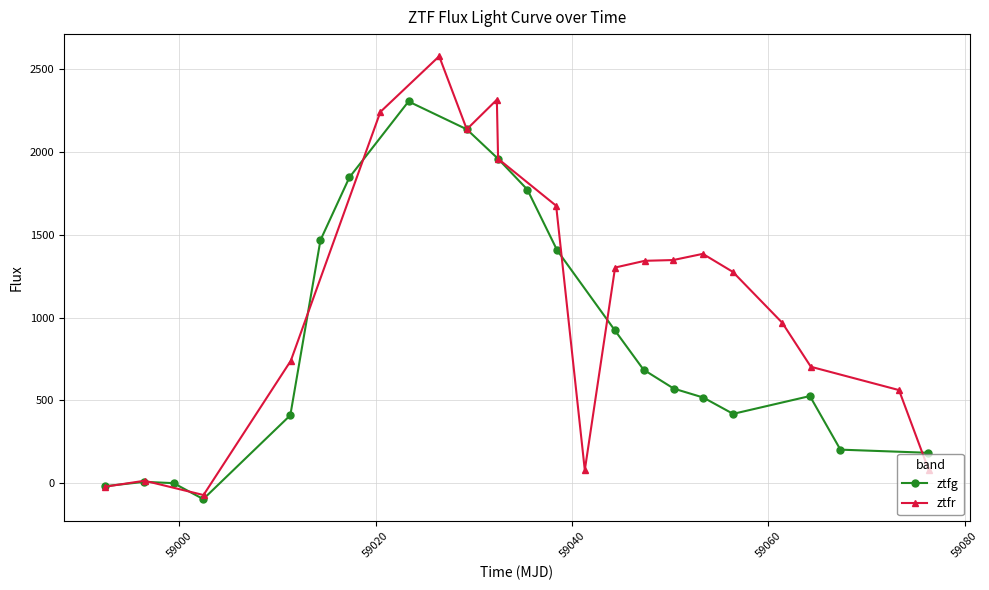

What is the value of the ztfg point at the 9th from the left?

2138.0